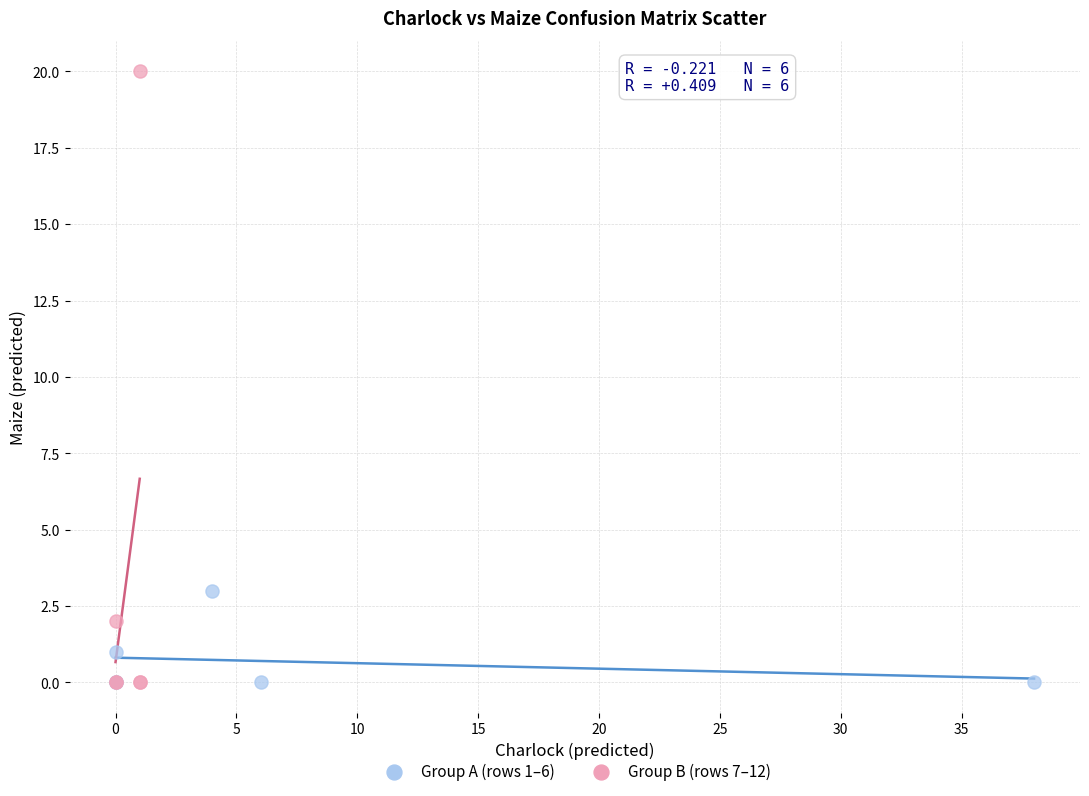

Which series reaches the maximum Y coordinate?

Group B (rows 7–12)